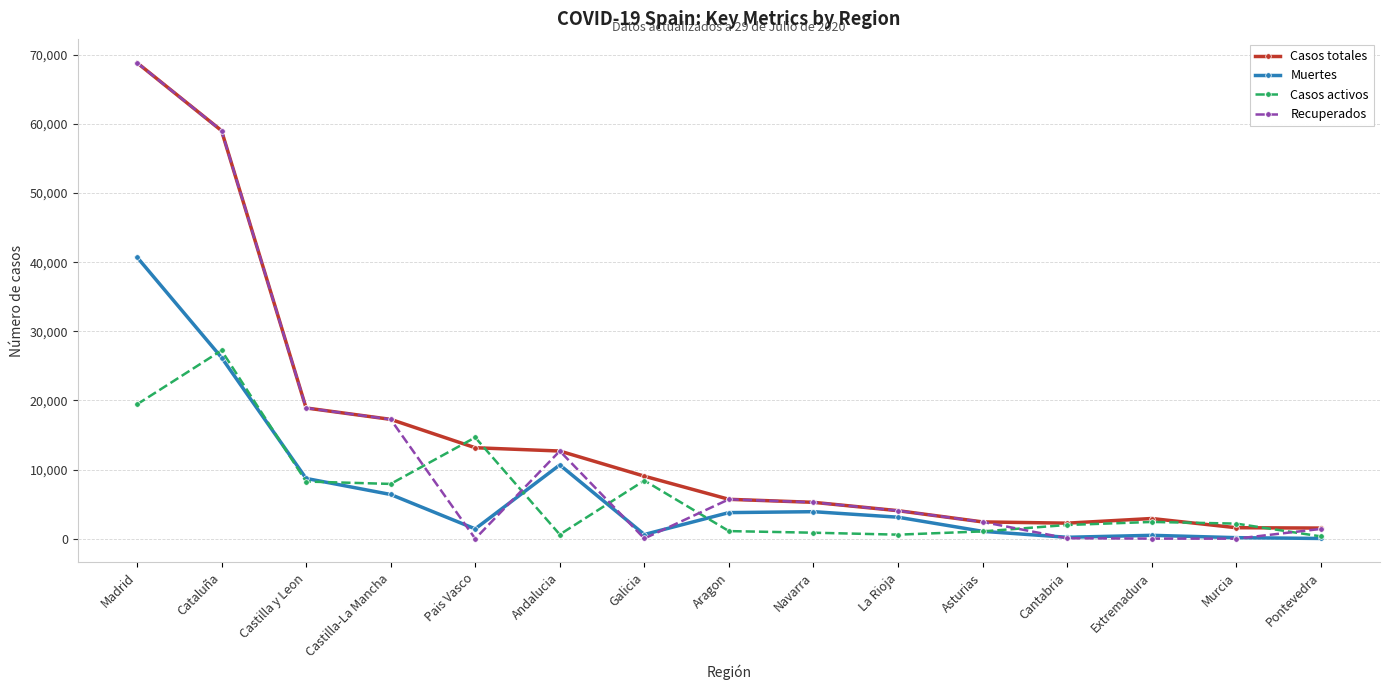

Where do Recuperados and Casos activos first cross each other?

Castilla-La Mancha and Pais Vasco